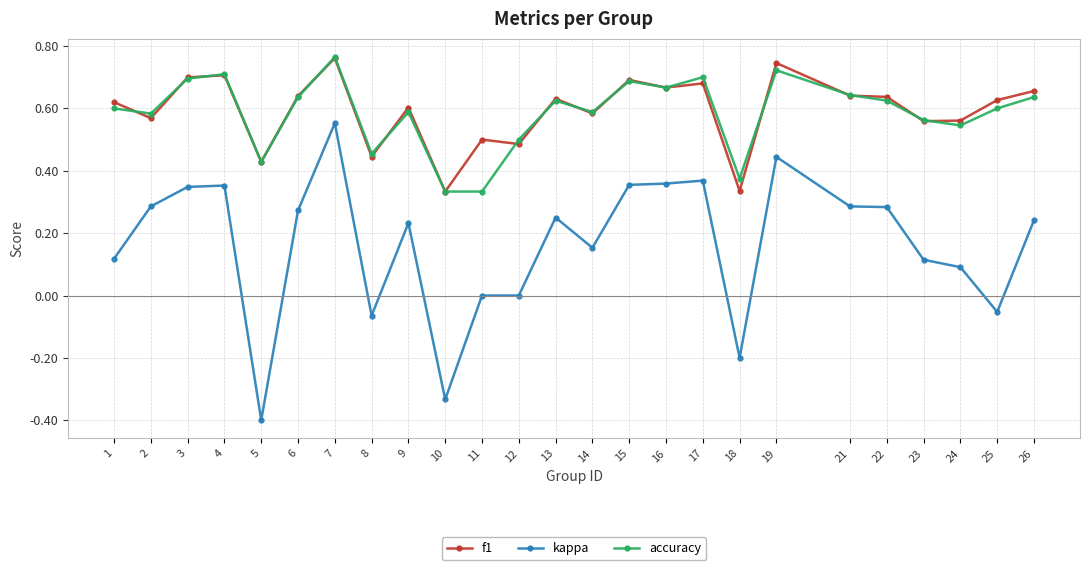

True or false: kappa has more than 2 points higher than both neighbors.

True